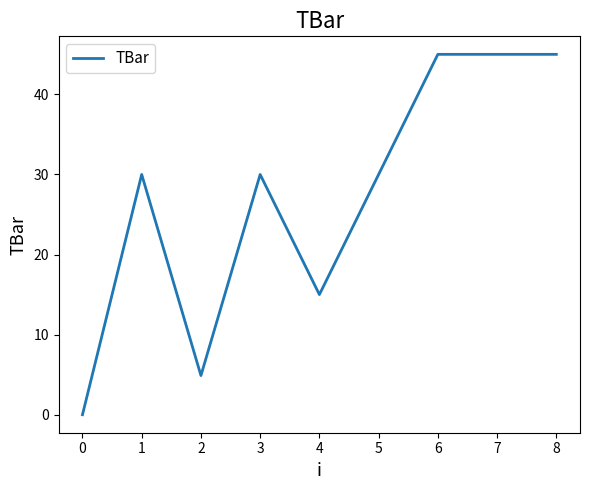

Reading left to right, transcribe all the data shown in this chart.

0.0	30.0	4.9	30.0	15.0	30.0	45.0	45.0	45.0